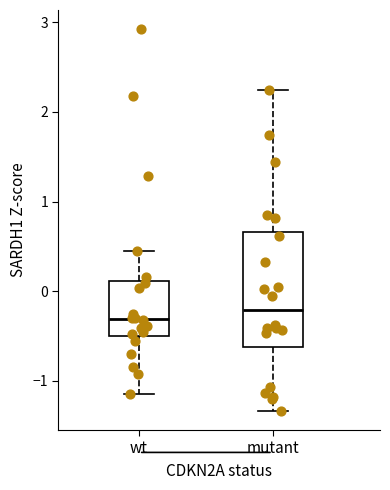

Comparing the boxes themselves (not the whiskers), which one is the tallest?

mutant